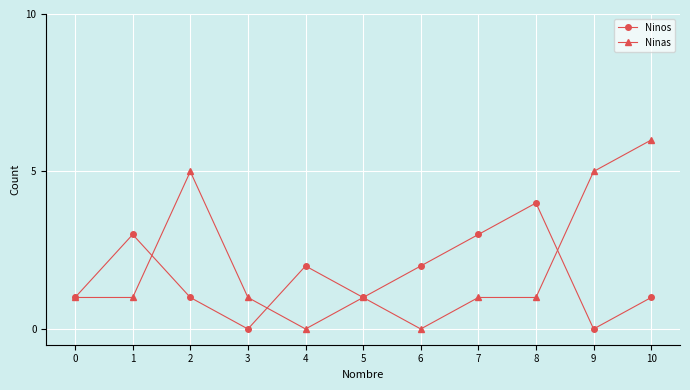

What is the average value of the Ninos series?

2